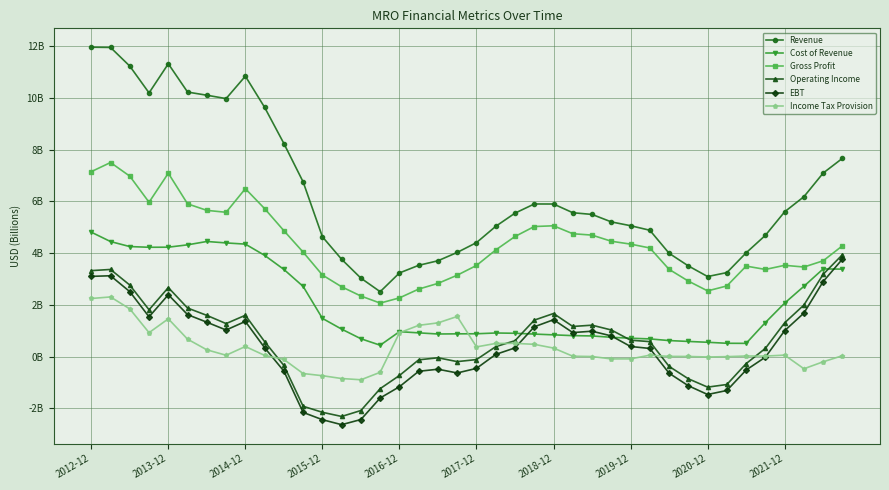

Is this an area chart (filled region under the line)?

No